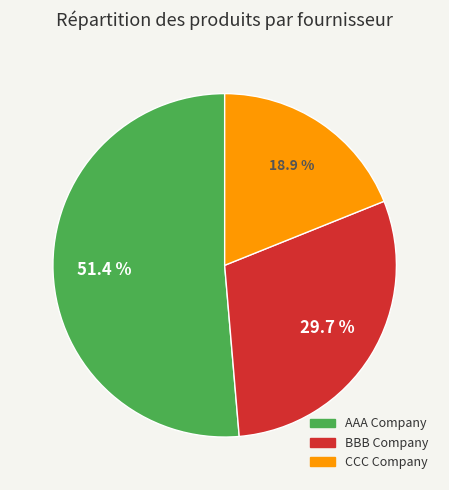

Which category has the smallest portion of the pie?

CCC Company